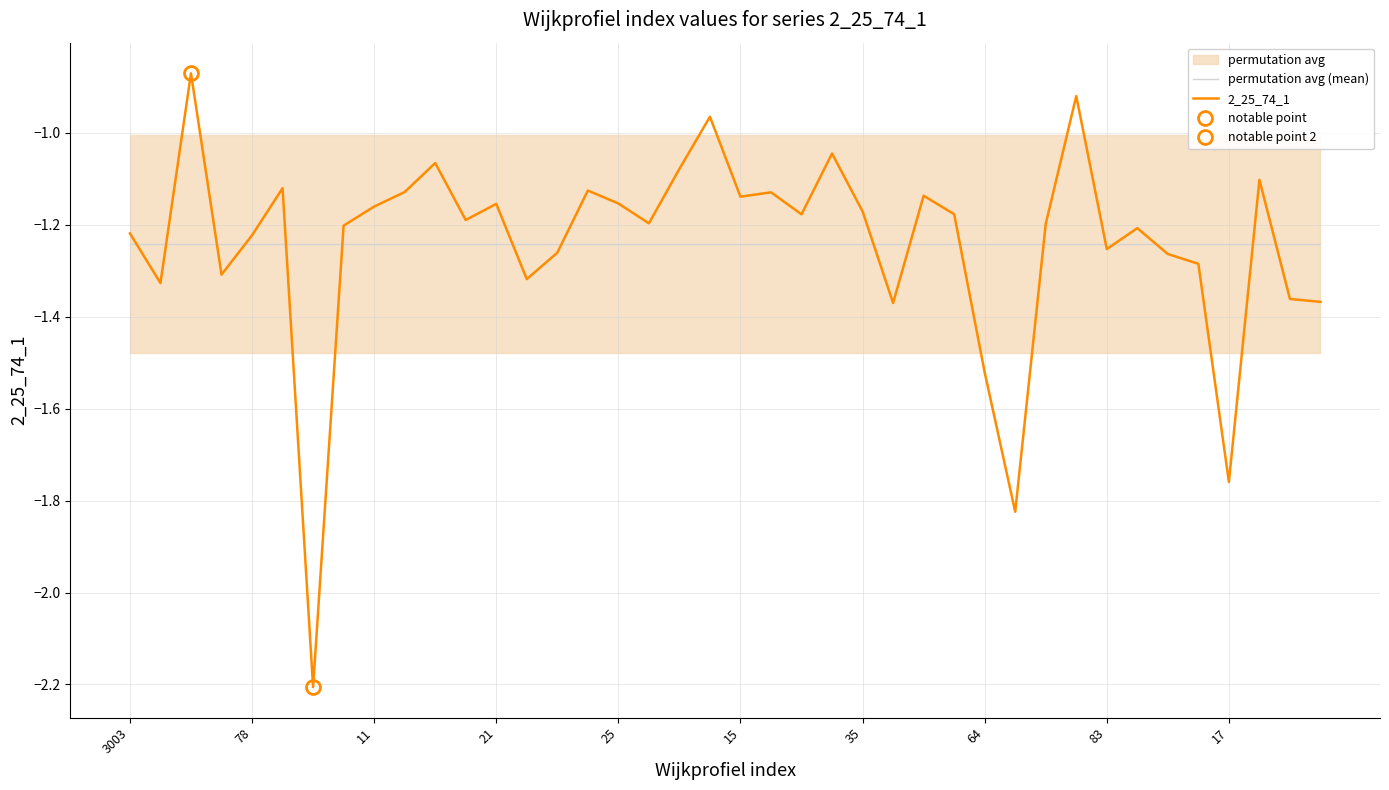

True or false: permutation avg (mean) has a value of -2.1 at 25.

False